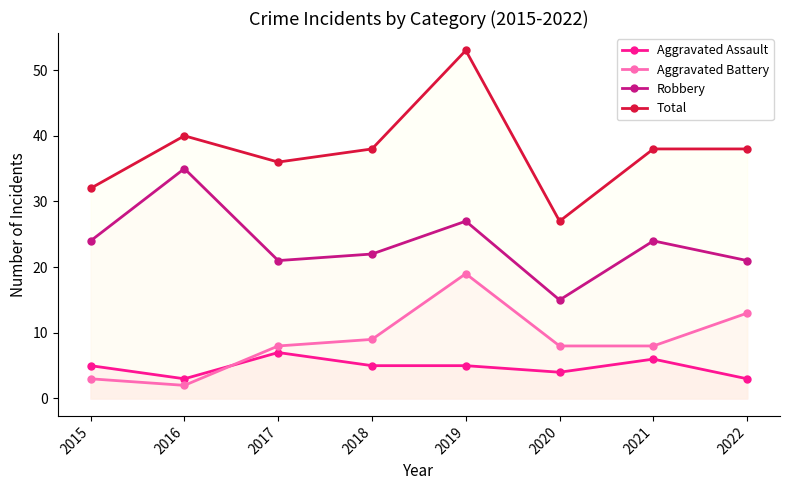

What is the value of the Total point at the 7th from the left?

38